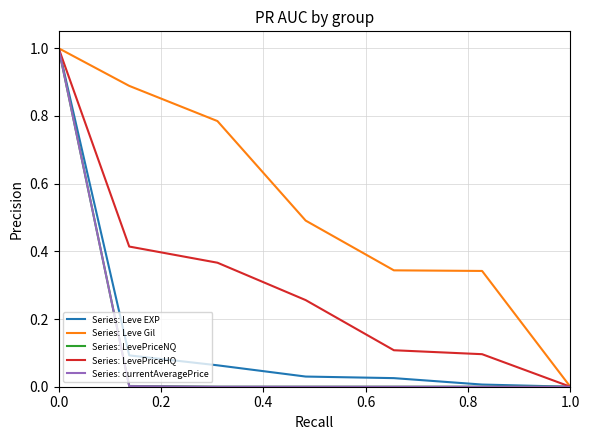

What is the highest value of the Series: LevePriceNQ series?

1.0